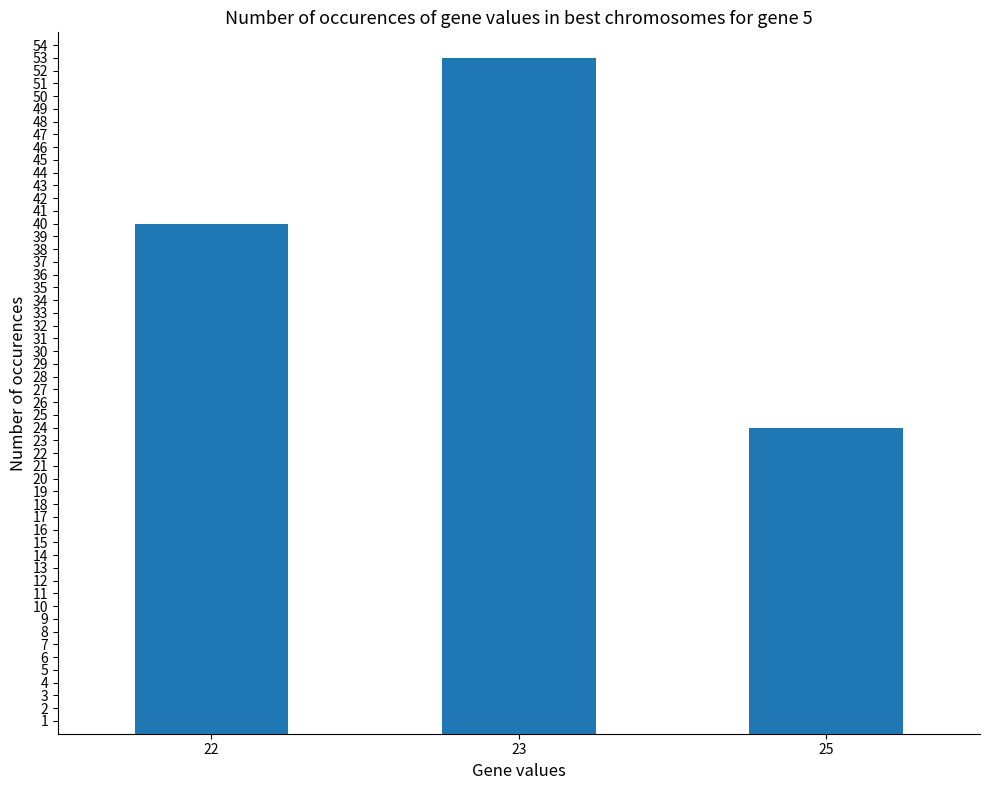

Rank the categories by value from lowest to highest.

25, 22, 23